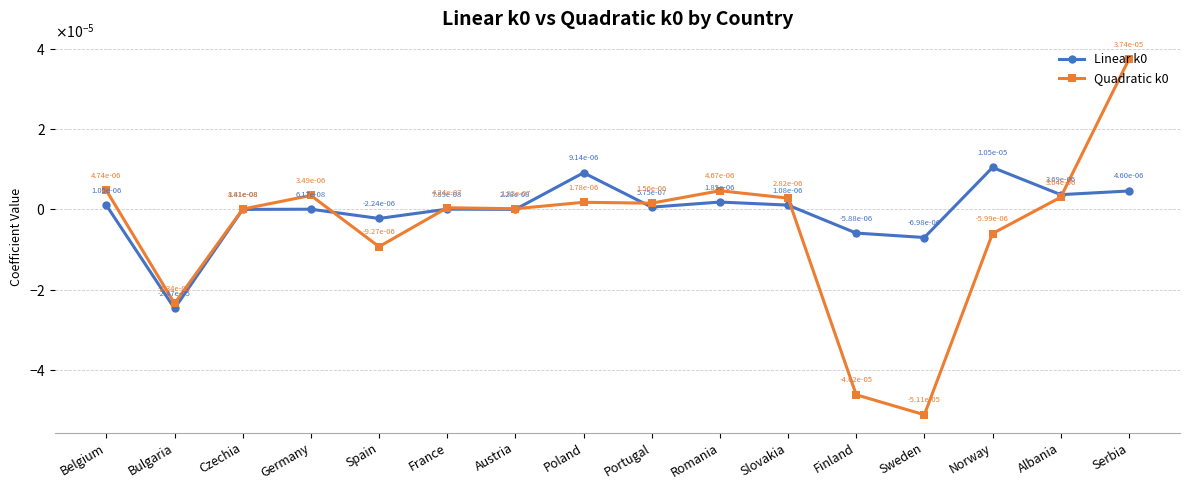

Between Albania and Serbia, which is larger?

Serbia